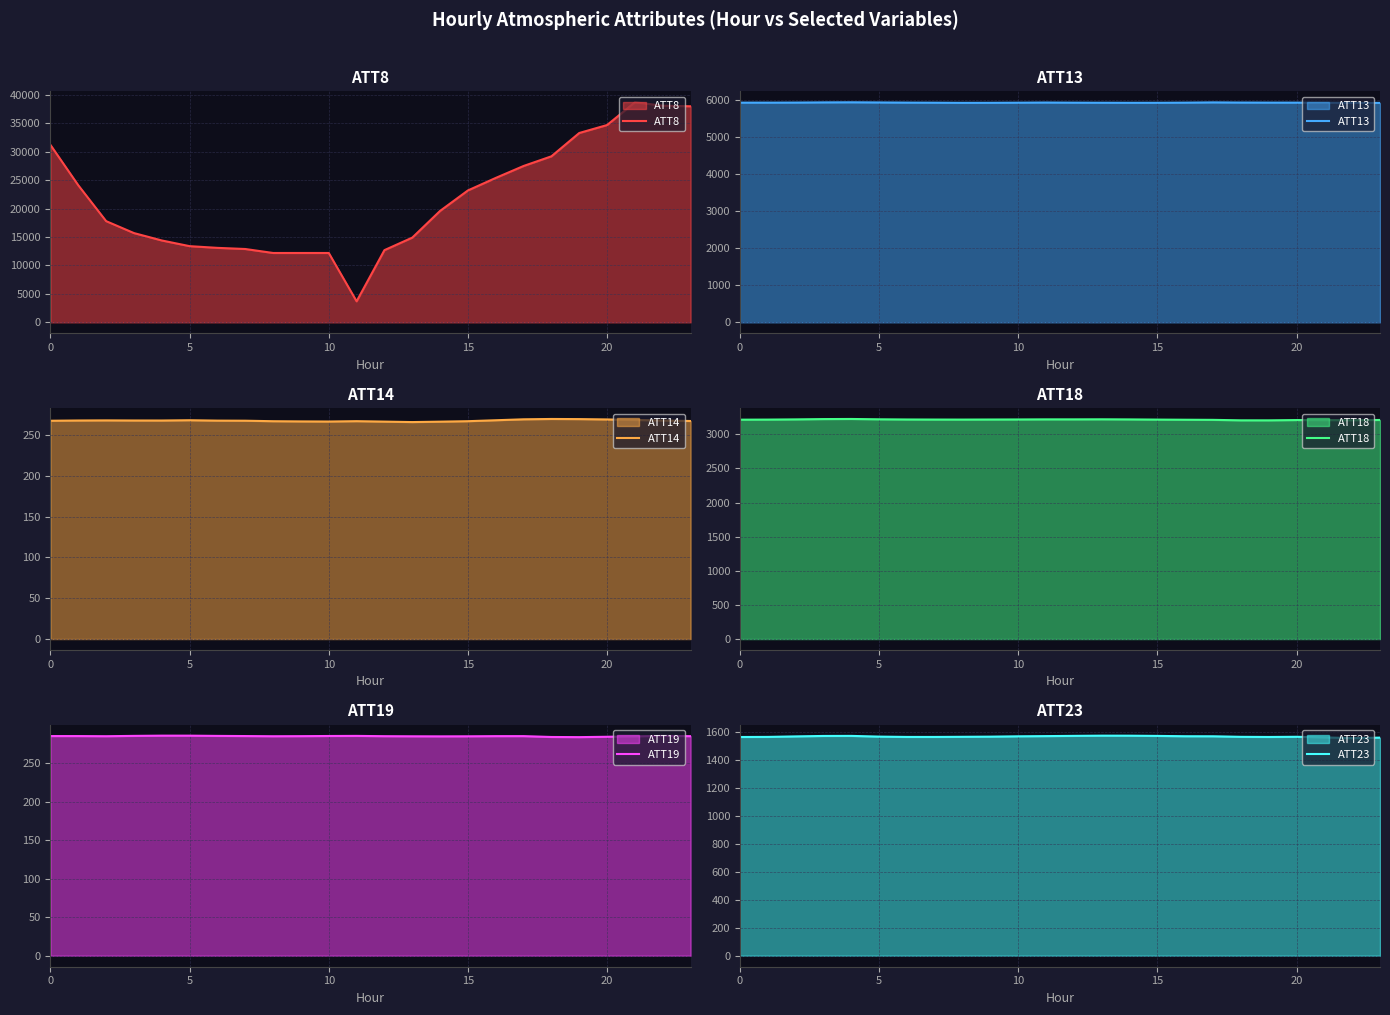

What is the label of the 18th point from the left?

17